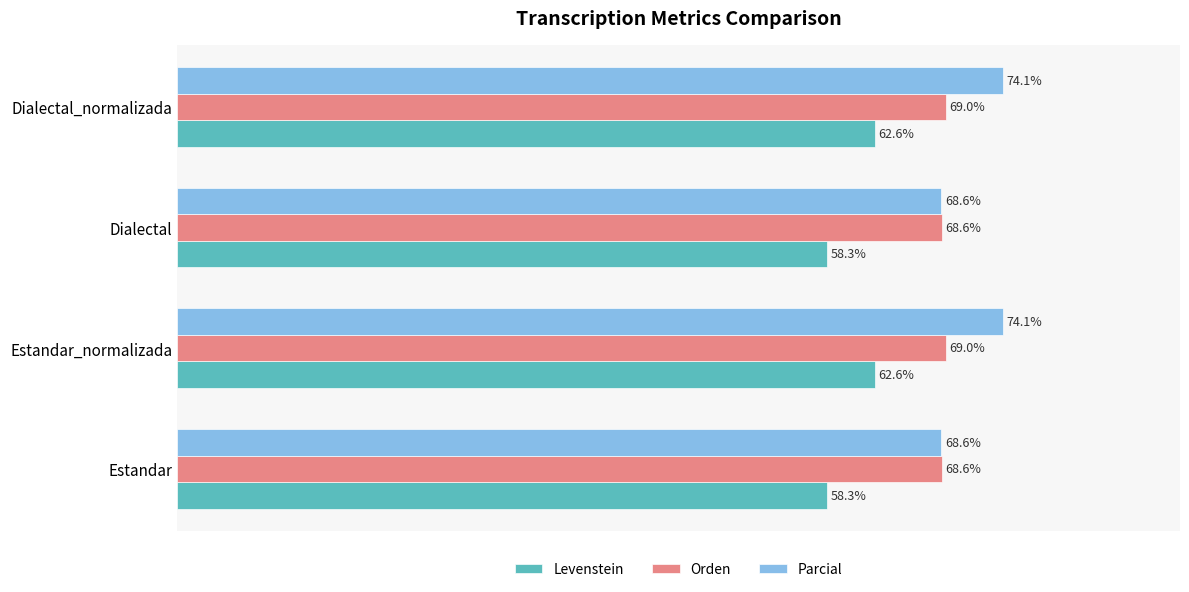

Rank the series by their average value, from highest to lowest.

Parcial, Orden, Levenstein